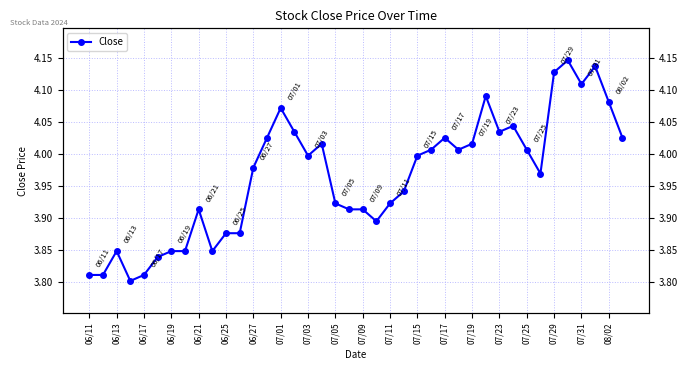

What is the value of the 12th point from the left?

3.9